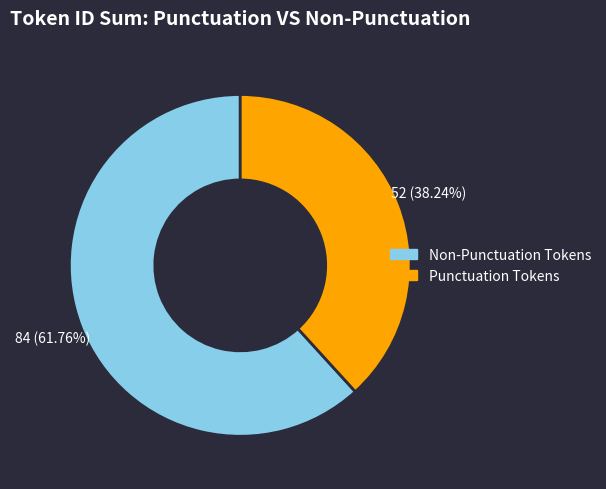

How many segments does this pie chart have?

2